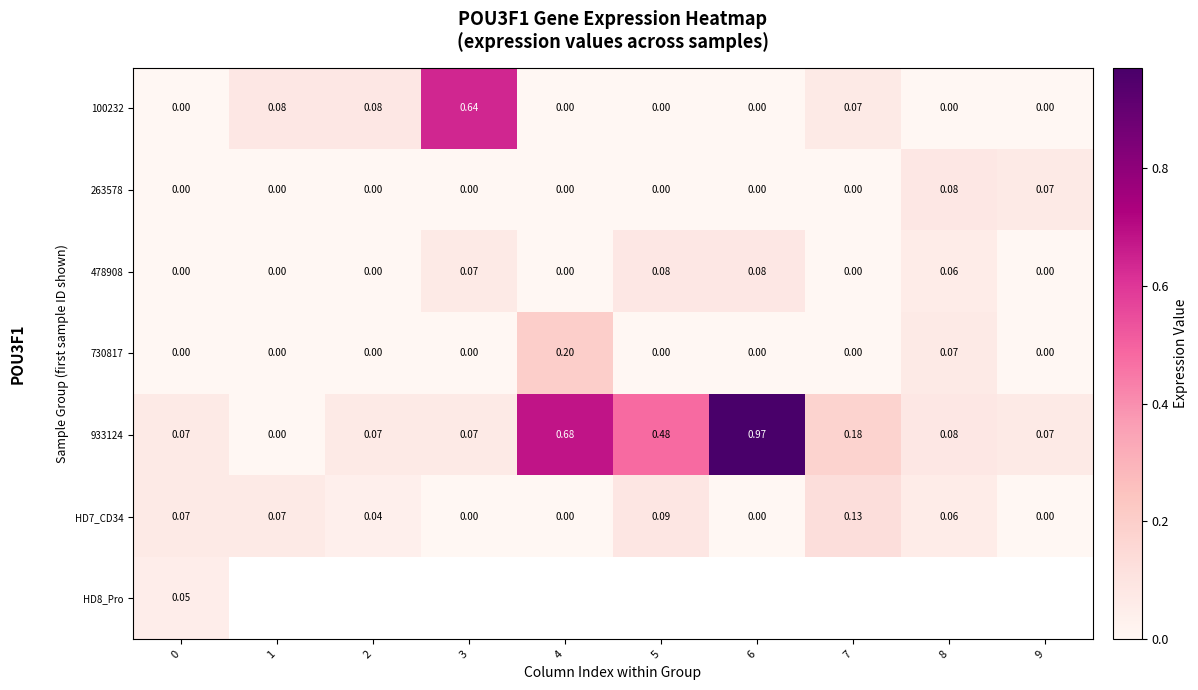

How many positive values does the 730817 series have?

2